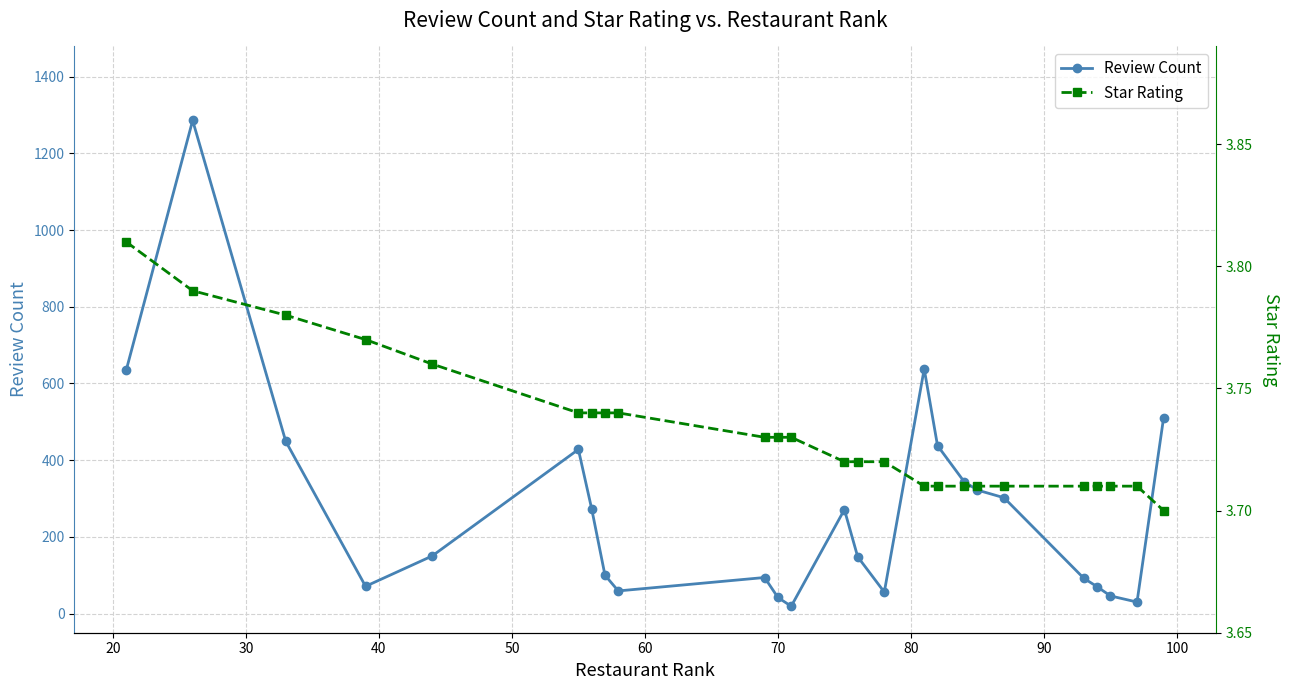

What is the highest value of the Review Count series?

1286